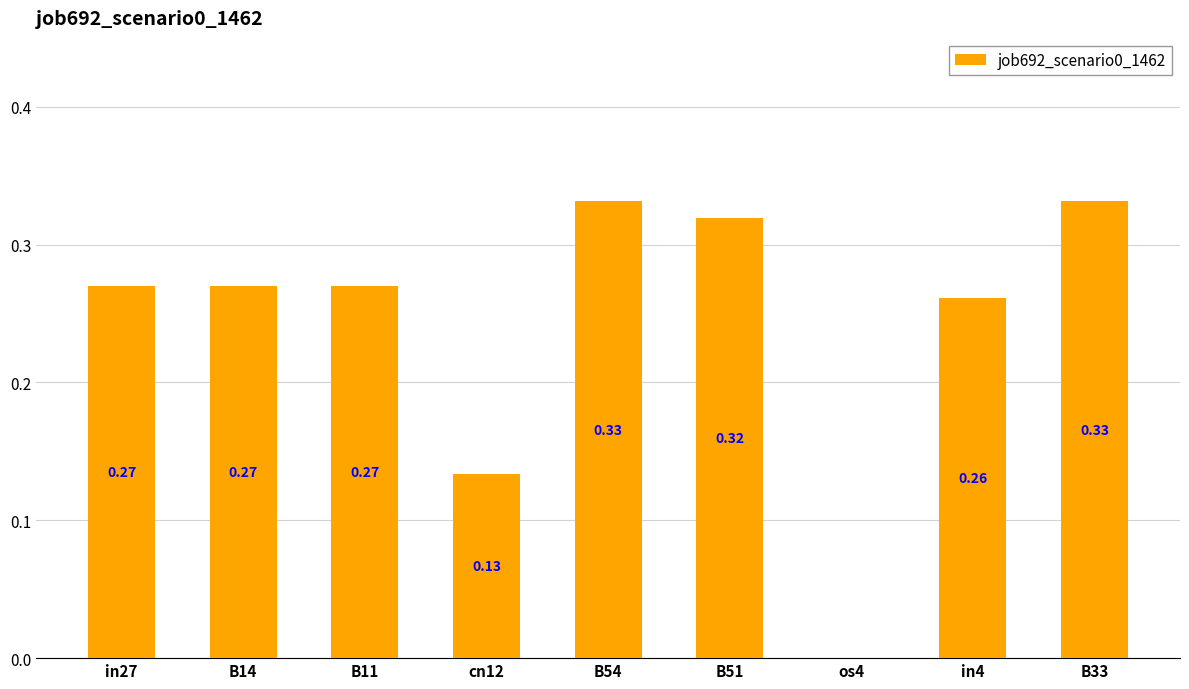

How many values are above zero?

8